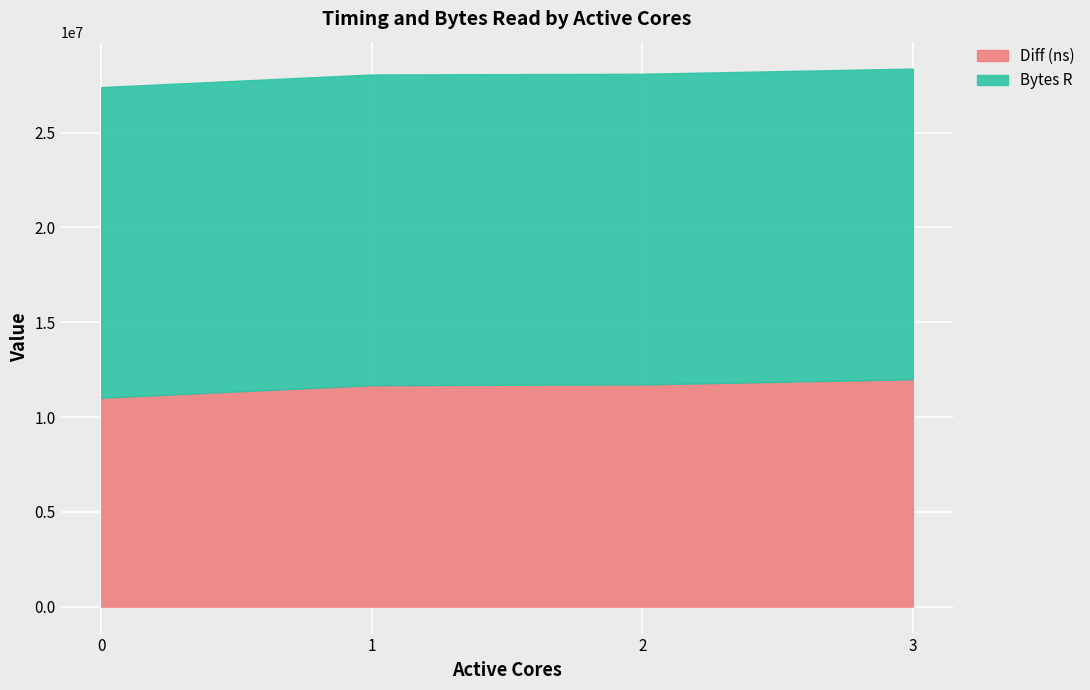

The value of Bytes R at 3 is 23116390. True or false?

False